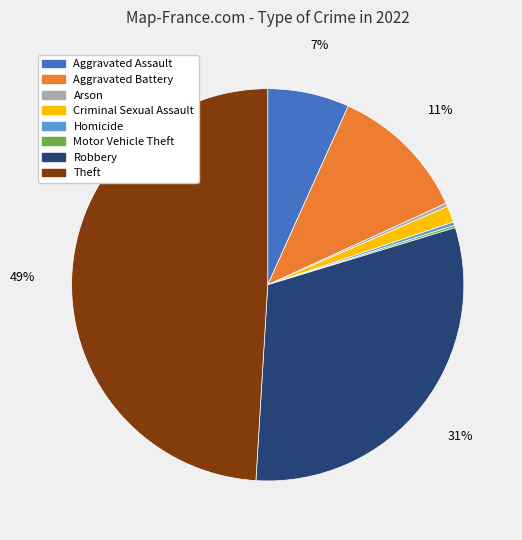

Do Theft and Arson together represent more than half of the pie?

No